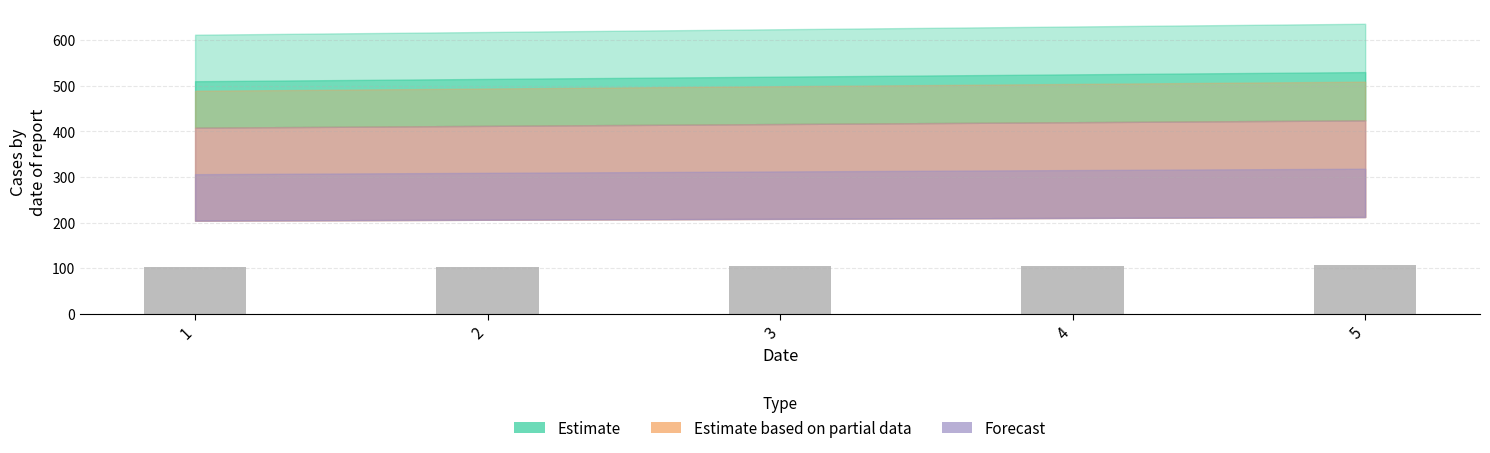

What is the sum of all values?

520